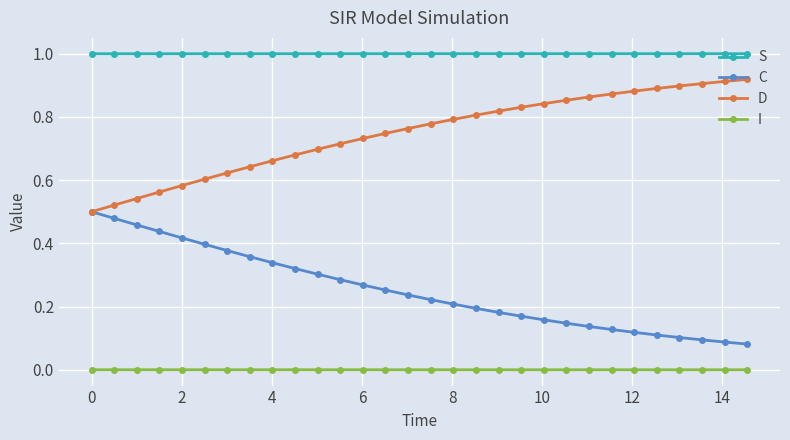

Rank the series by their maximum value, from highest to lowest.

S, D, C, I